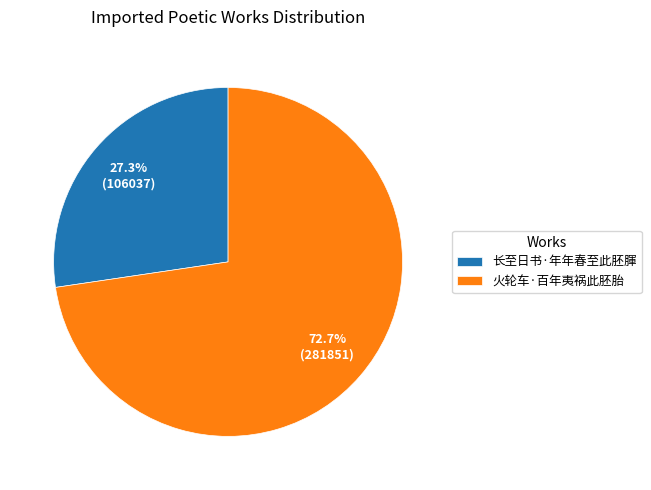

Which has a higher value, 火轮车·百年夷祸此胚胎 or 长至日书·年年春至此胚腪?

火轮车·百年夷祸此胚胎